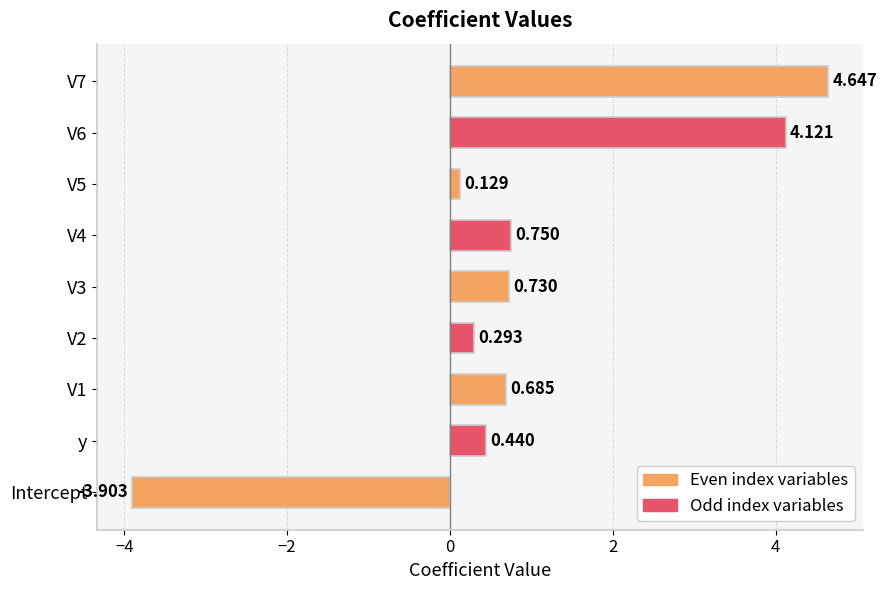

Which category has the lowest value across all series?

Intercept